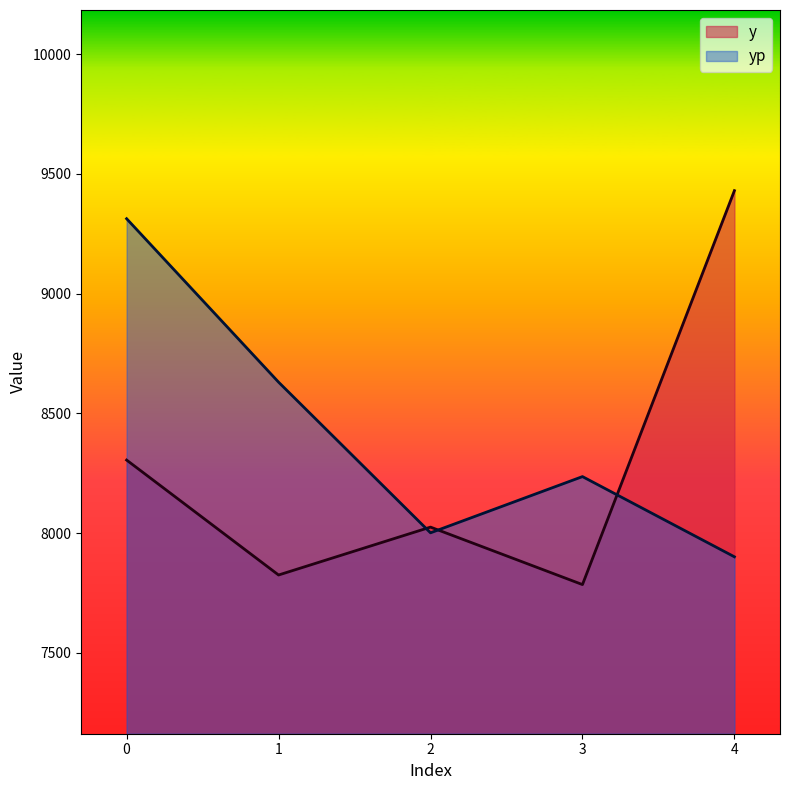

Reading left to right, transcribe all the data shown in this chart.

y: 8305.0	7825.0	8025.0	7785.0	9430.0
yp: 9312.9	8630.3	8001.1	8235.9	7901.0